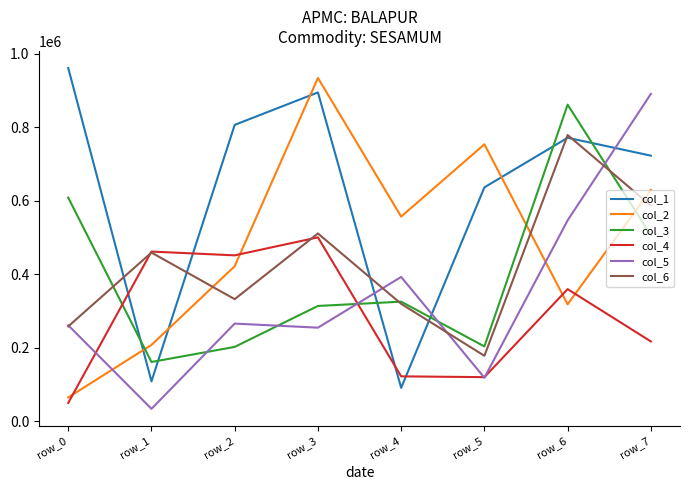

Which category has the lowest value in the col_3 series?

row_1